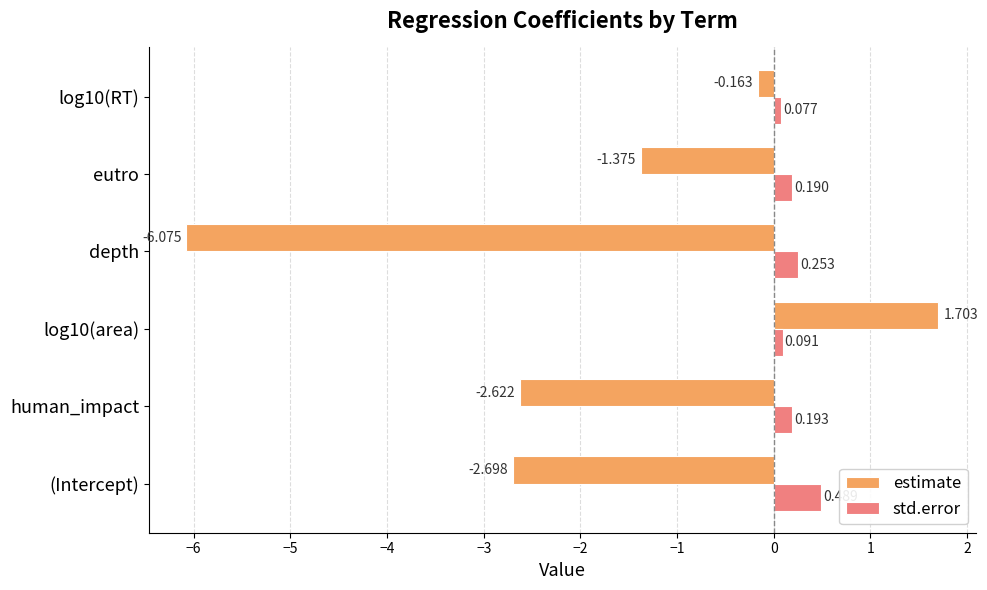

What is the difference between the maximum and minimum values in the std.error series?

0.4